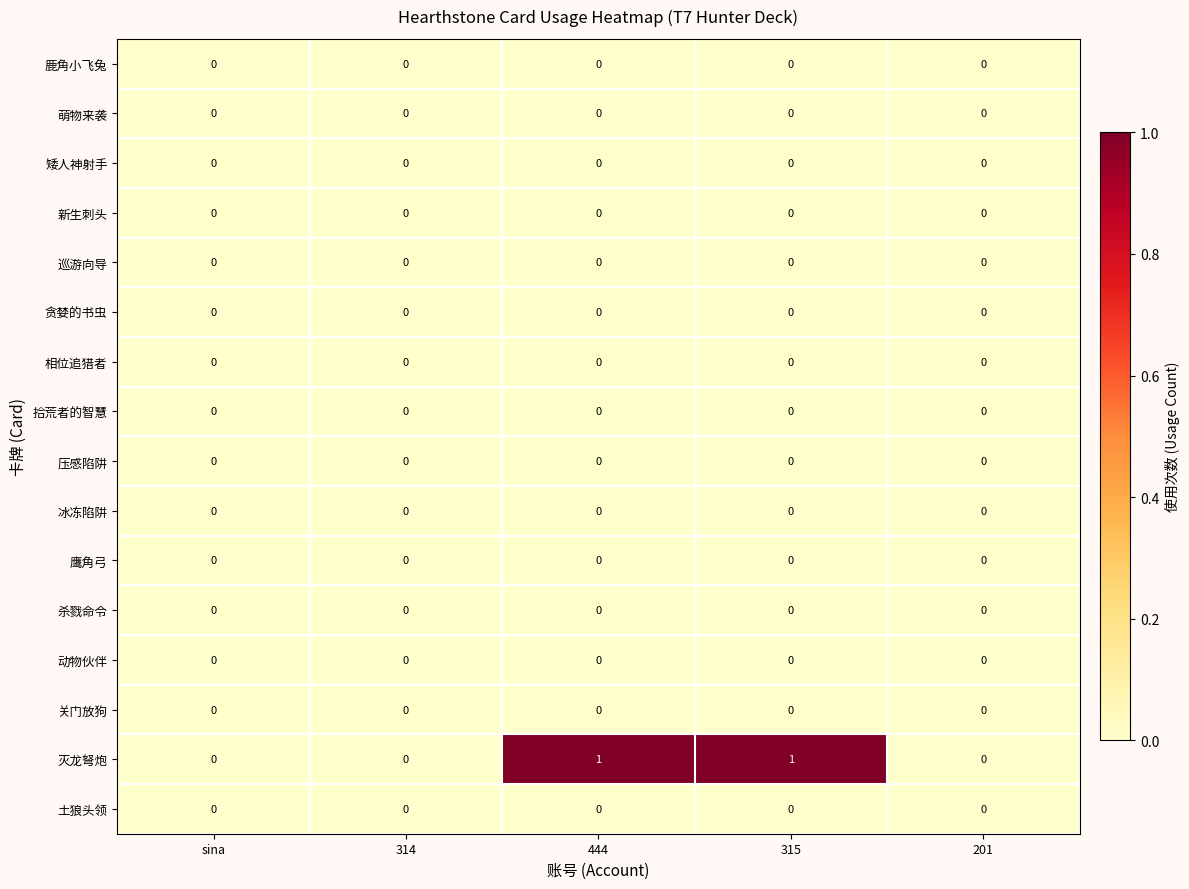

Which series has the largest range (max minus min)?

灭龙弩炮